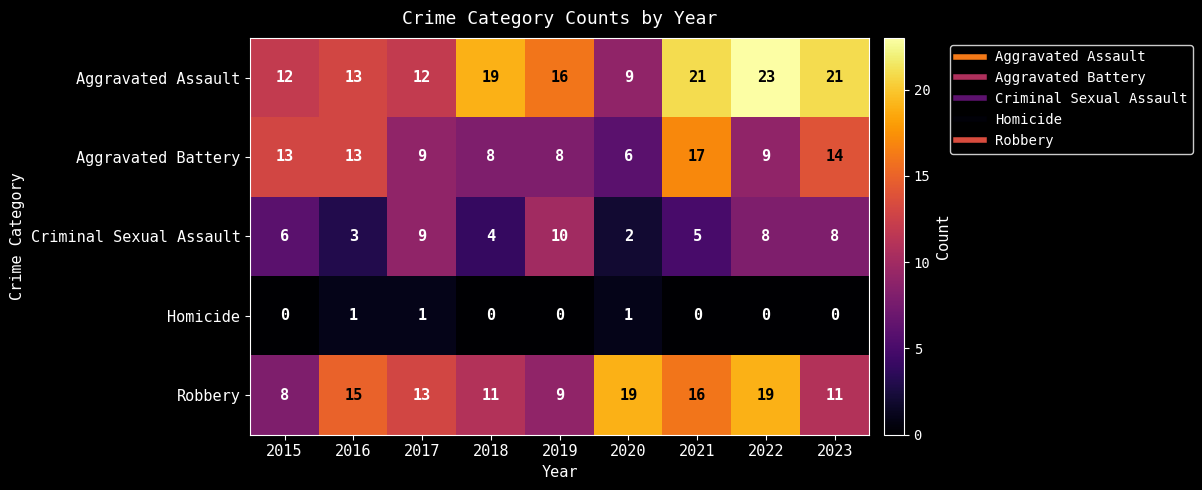

What is the difference between the second highest and second lowest values in the Aggravated Assault series?

9